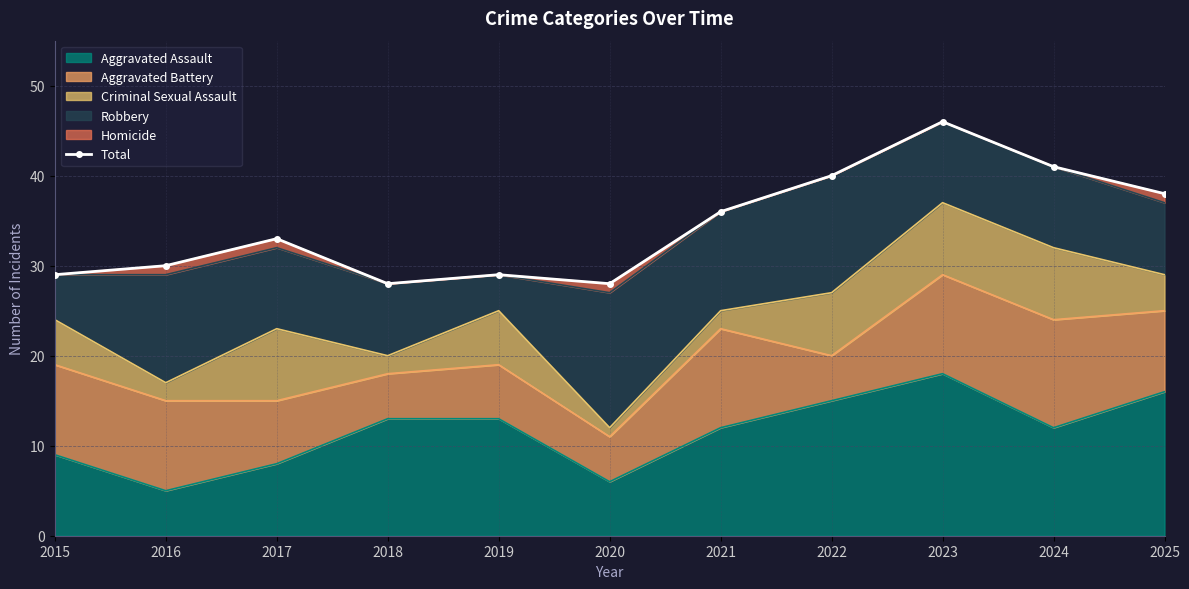

What is the value of the 7th point from the left?

36